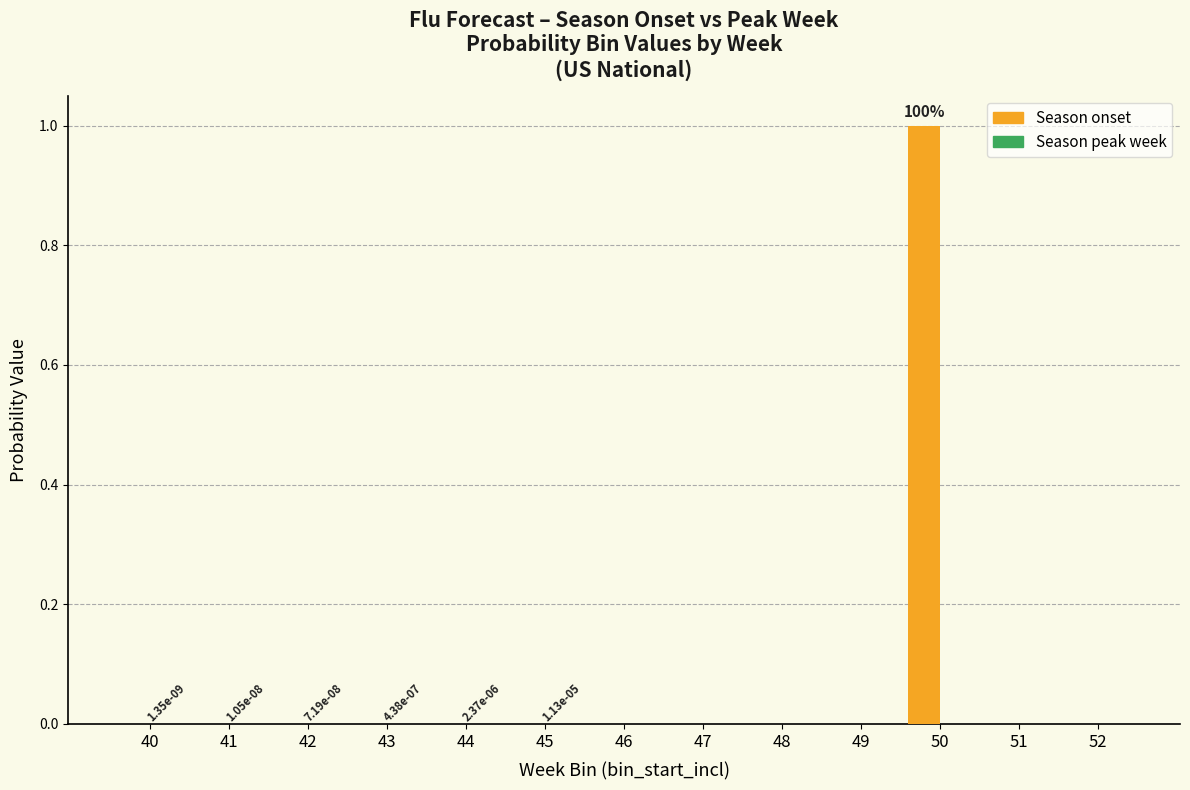

Rank the series at 43 from lowest to highest value.

Season onset, Season peak week